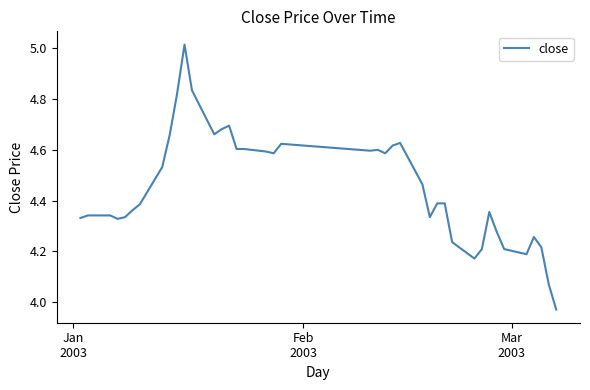

What is the difference between the maximum and minimum values?

1.0